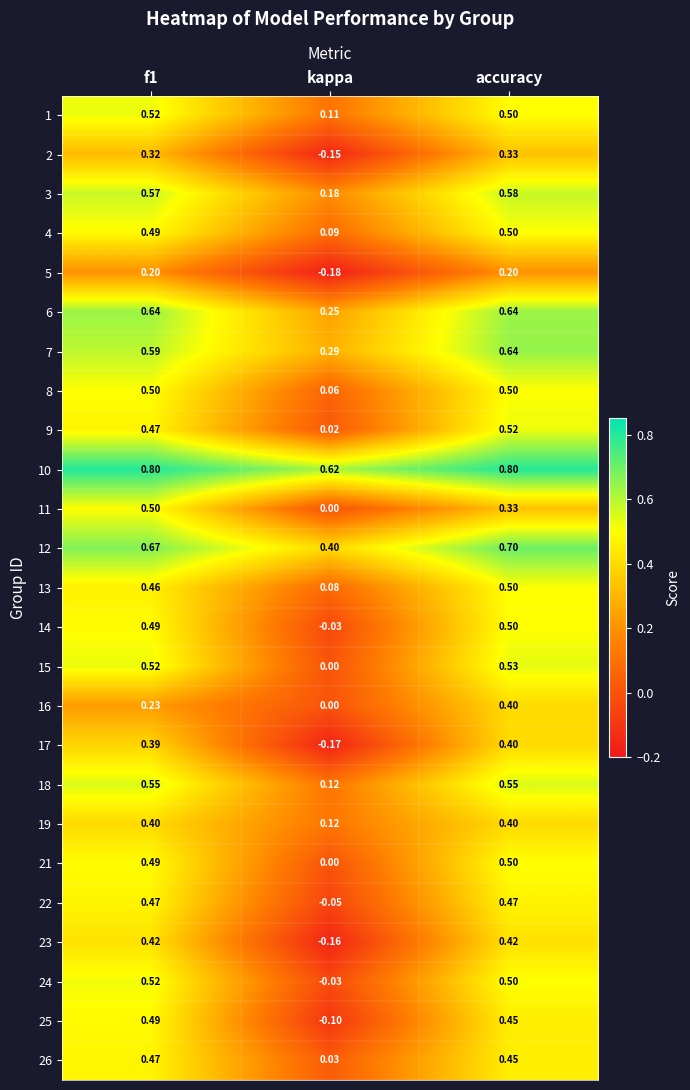

How many categories are shown in the chart?

3